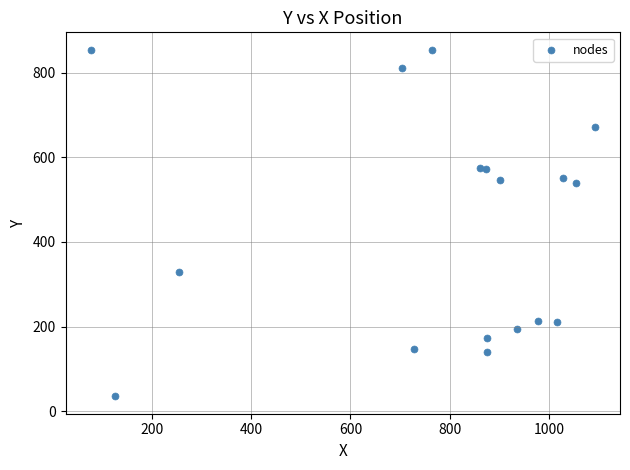

What is the range of X values (max minus min)?

1015